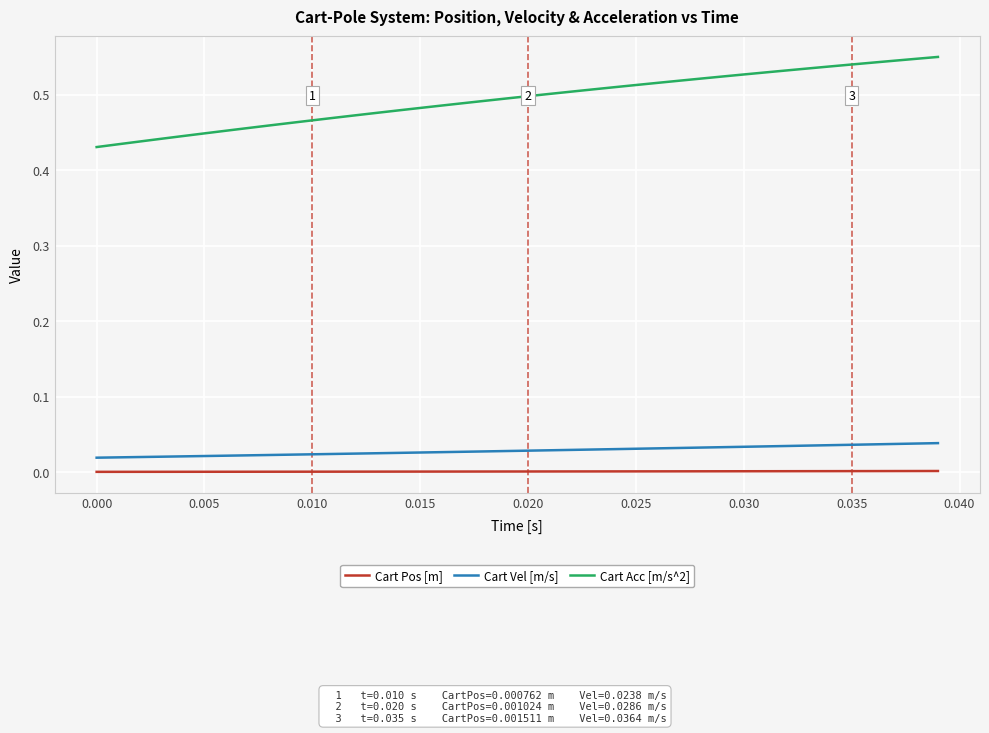

Which series has the largest total across all categories?

Cart Acc [m/s^2]